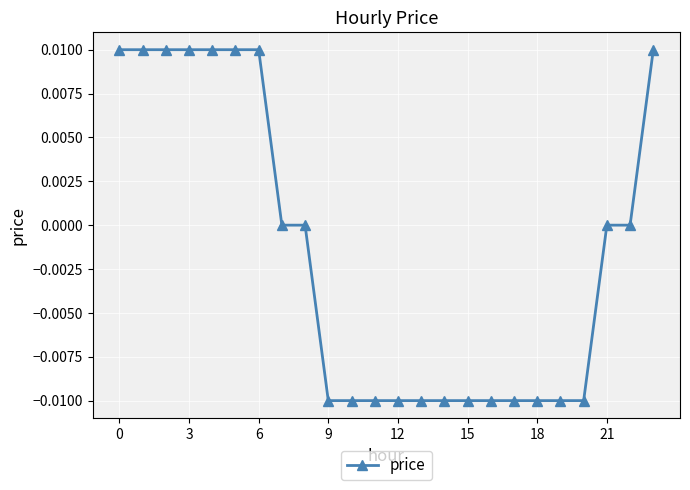

How many lines are shown in the chart?

1